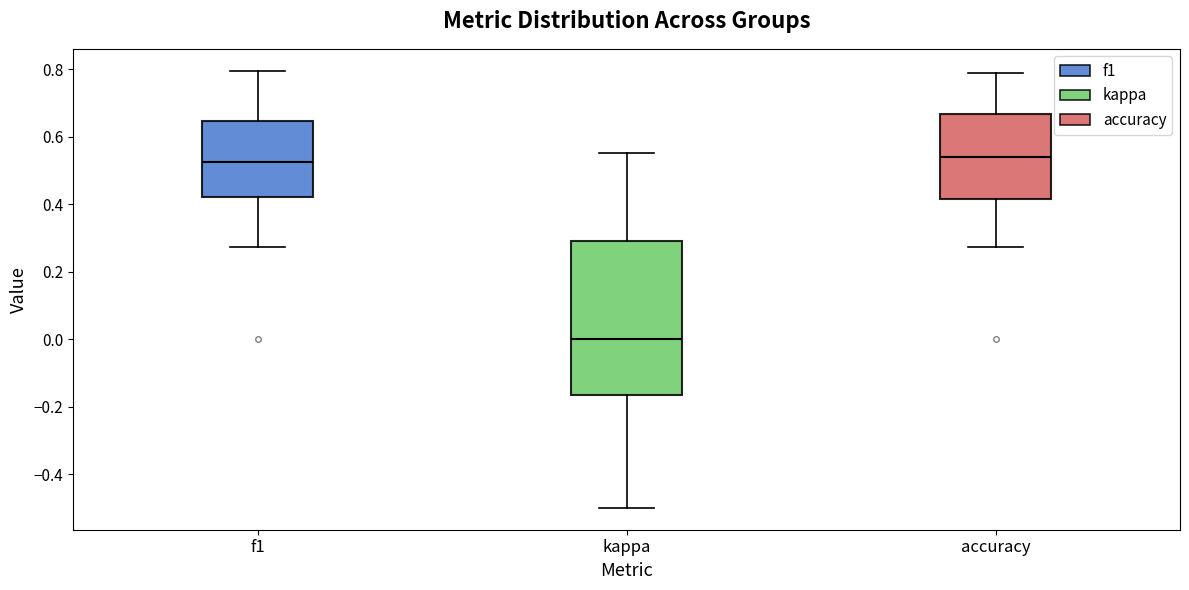

Reading left to right, read every box against the y-axis: the position of its median line, the range the box covers, and the ends of its whiskers. The values are not printed on the chart, so give them approximately, as read against the axis.

f1: median 0.52, box 0.42 to 0.64, whiskers 0.28 to 0.80
kappa: median 0.00, box -0.16 to 0.30, whiskers -0.50 to 0.56
accuracy: median 0.54, box 0.42 to 0.66, whiskers 0.28 to 0.78